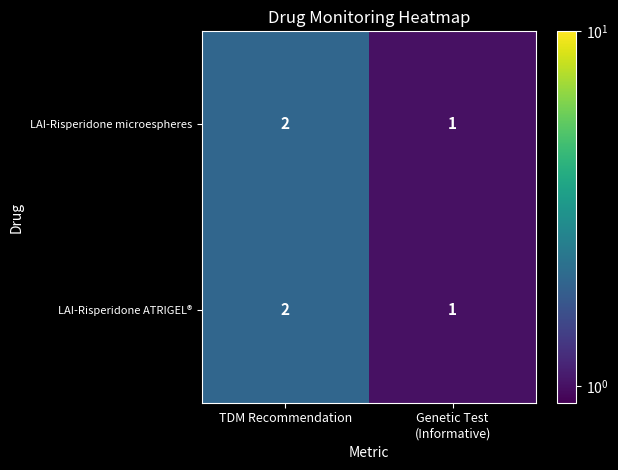

The LAI-Risperidone microespheres series shows 2 at TDM Recommendation. True or false?

True